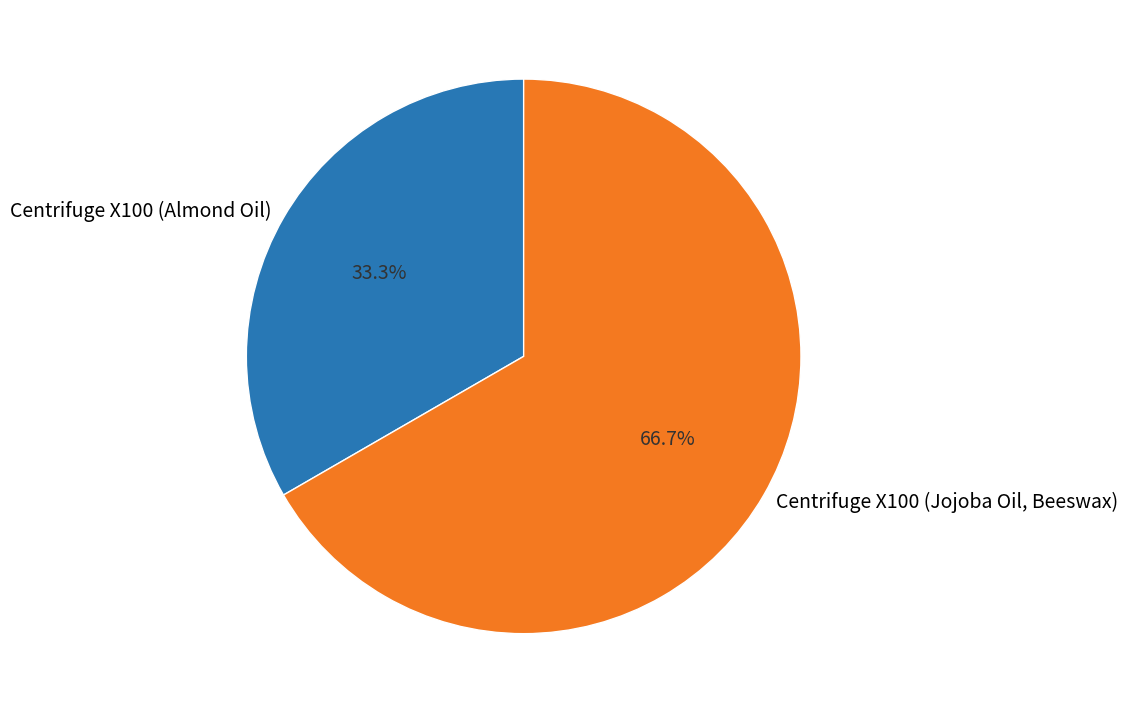

What percentage is the Centrifuge X100 (Jojoba Oil, Beeswax) slice, to the nearest percent?

67%